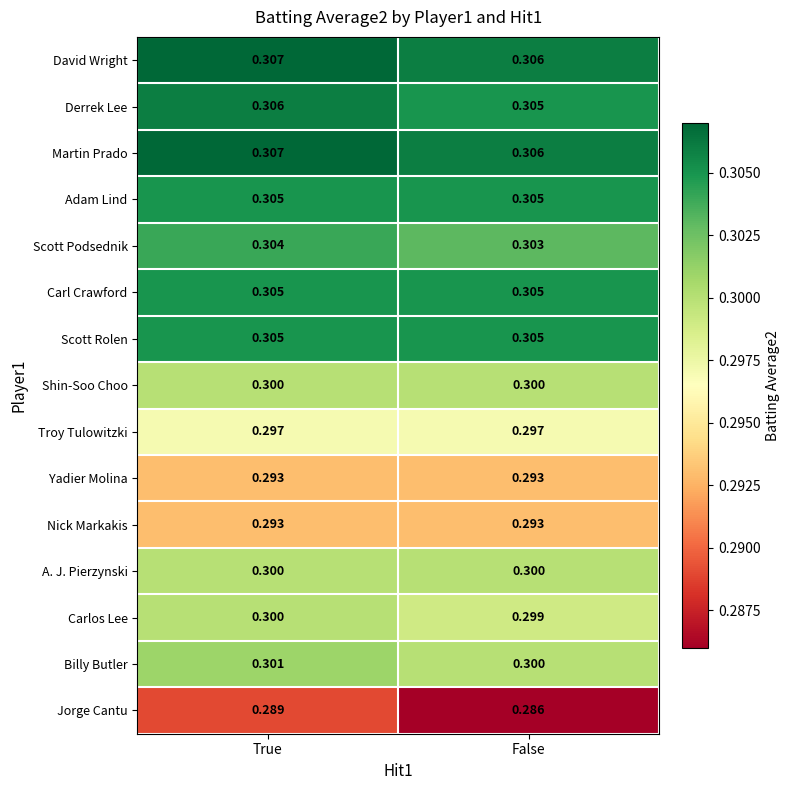

Between True and False, which series saw the biggest shift?

Jorge Cantu